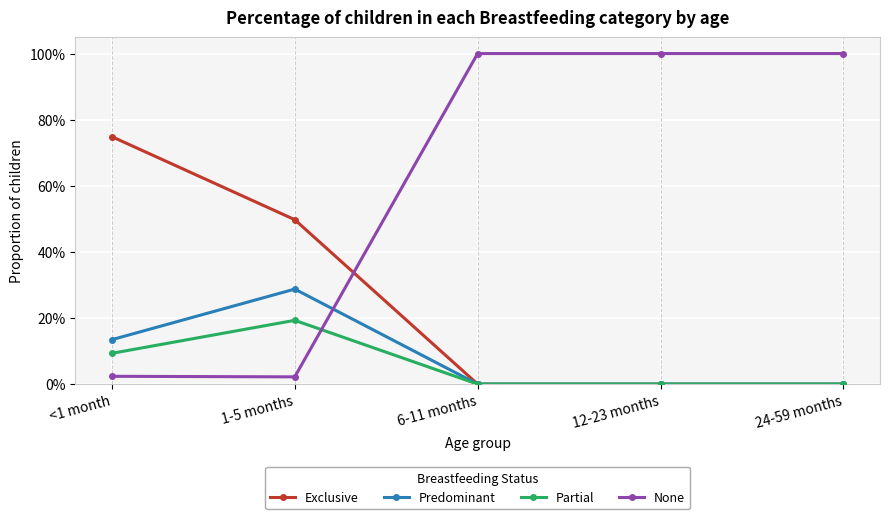

Is it true that Predominant equals 0.4 at 1-5 months?

False